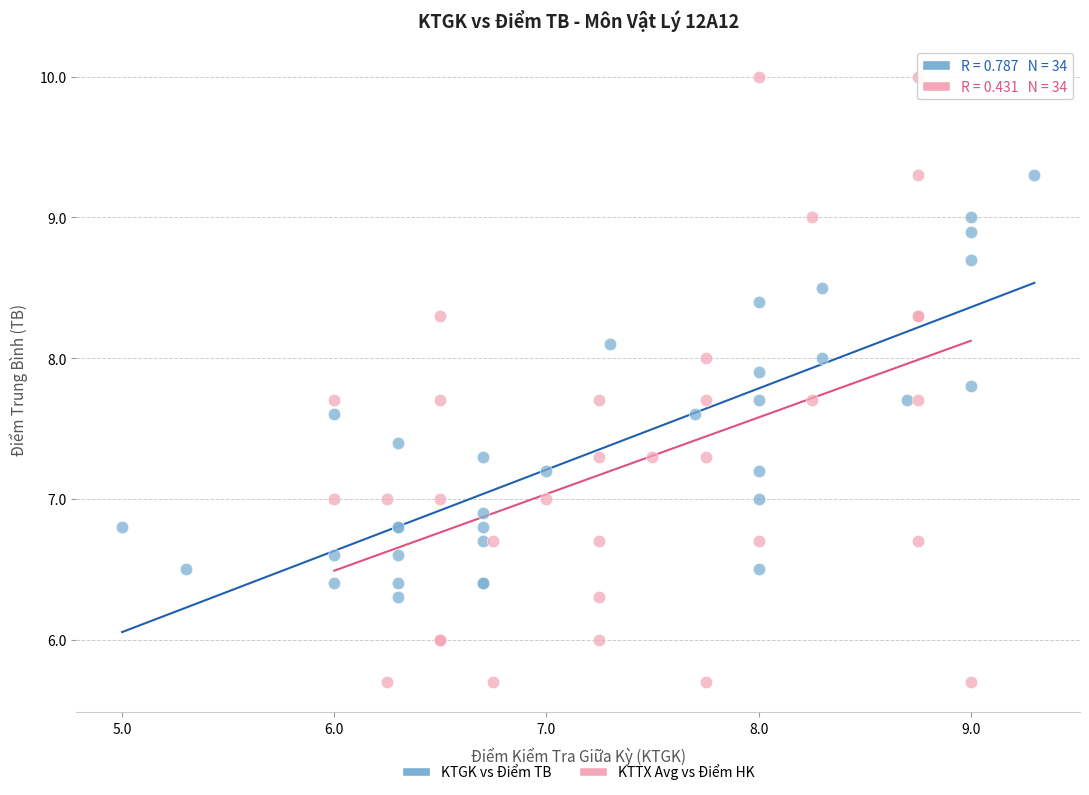

Which series reaches the maximum Y coordinate?

KTTX Avg vs Điểm HK